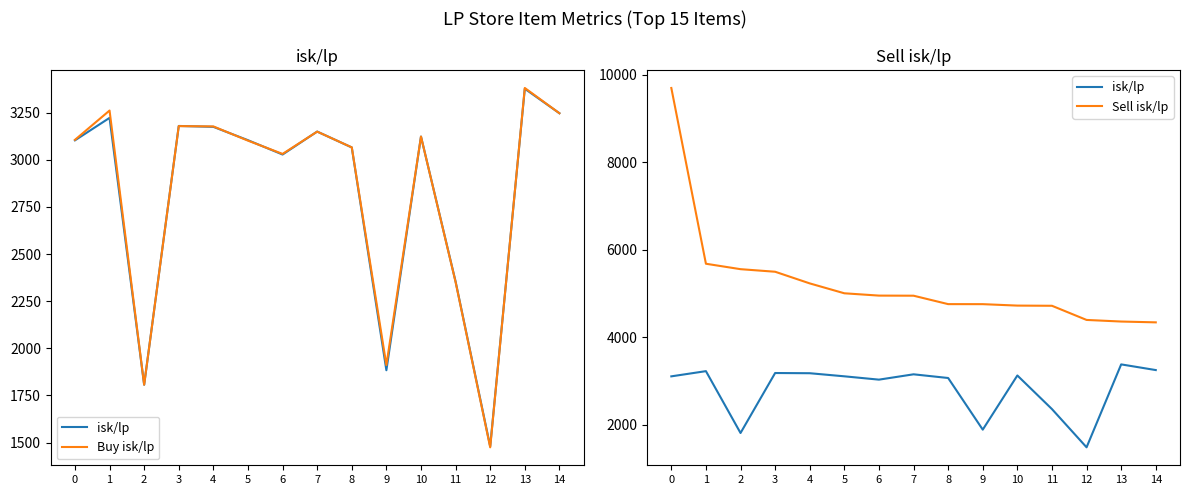

Where is the first local minimum for Buy isk/lp?

2